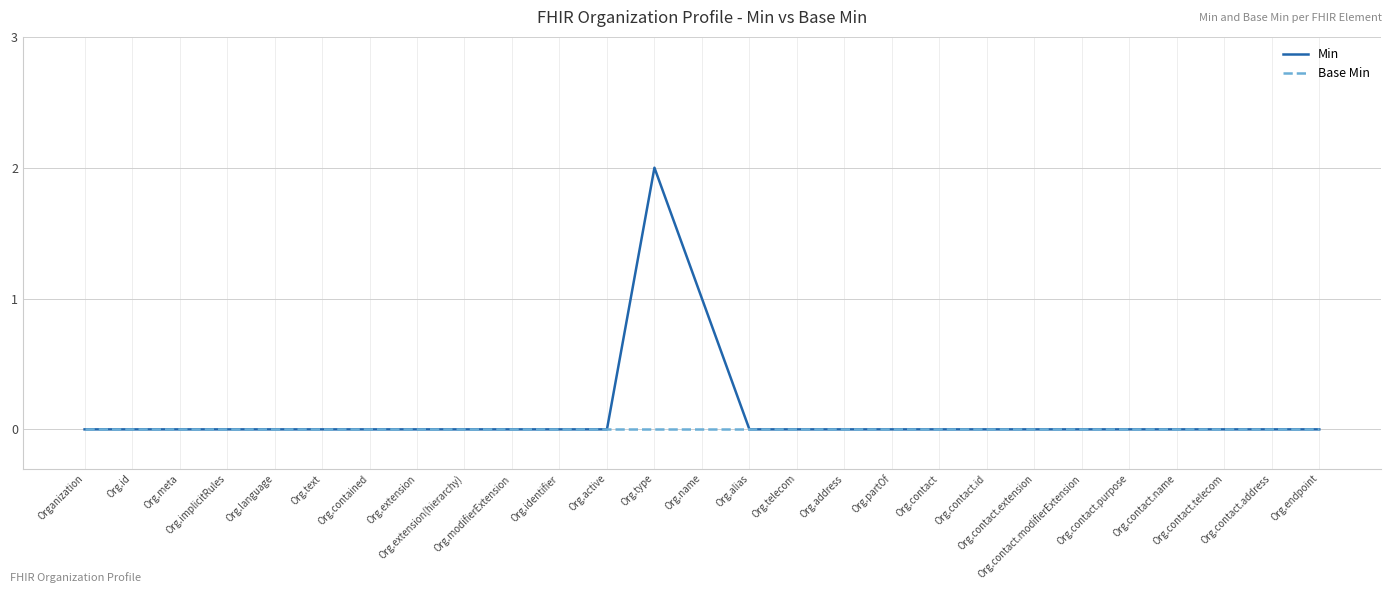

True or false: Min and Base Min intersect in this chart.

False